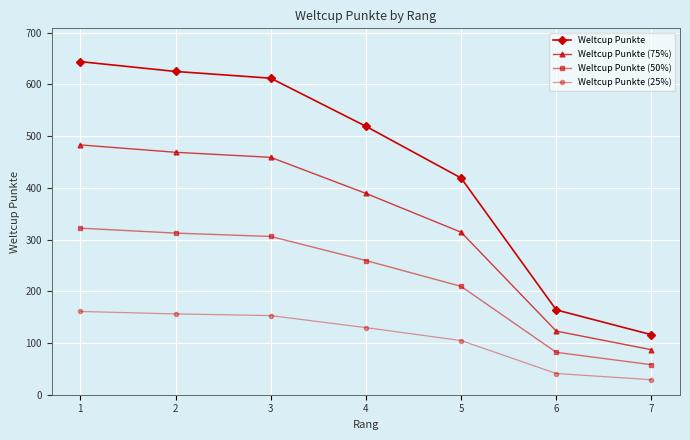

At which label does Weltcup Punkte reach its minimum?

7